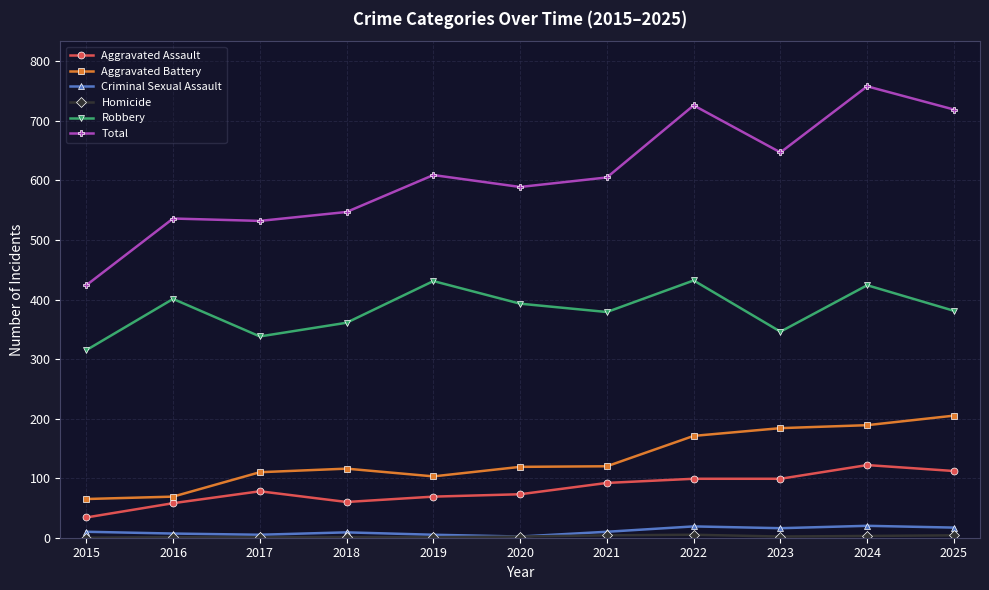

Which category has the lowest value in the Robbery series?

2015